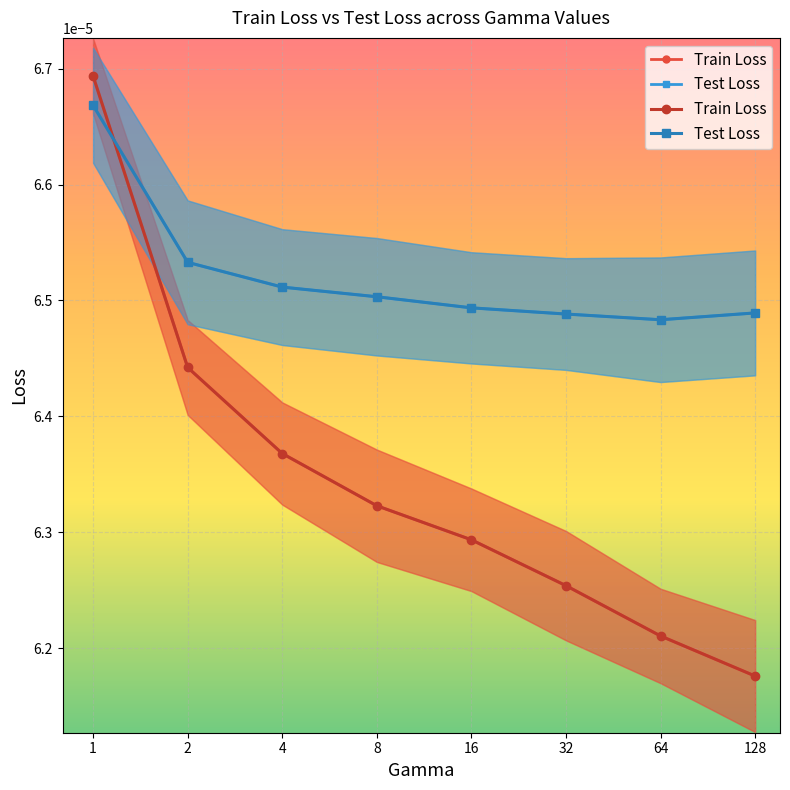

Between which two adjacent categories do Test Loss and Train Loss first intersect?

1 and 2